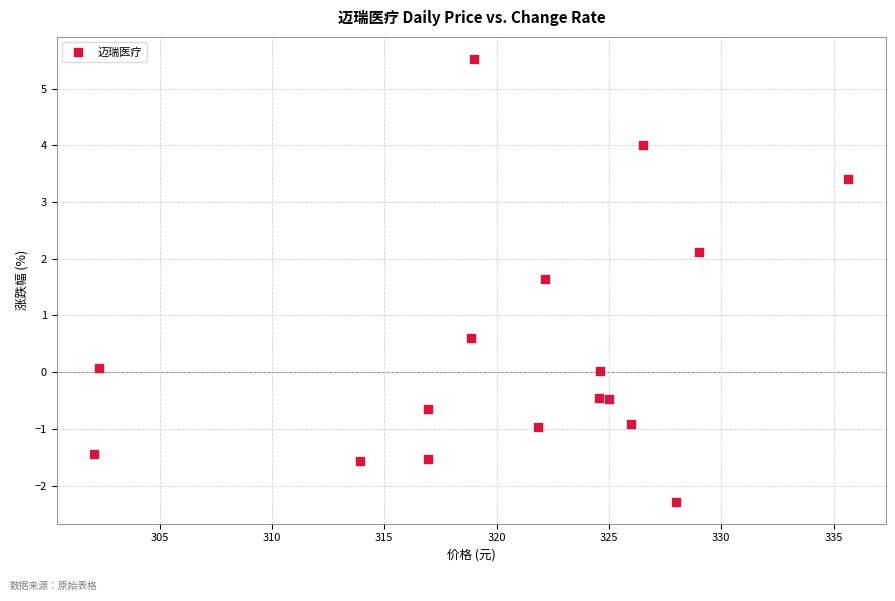

What Y value in the scatter plot is closest to 1?

0.6